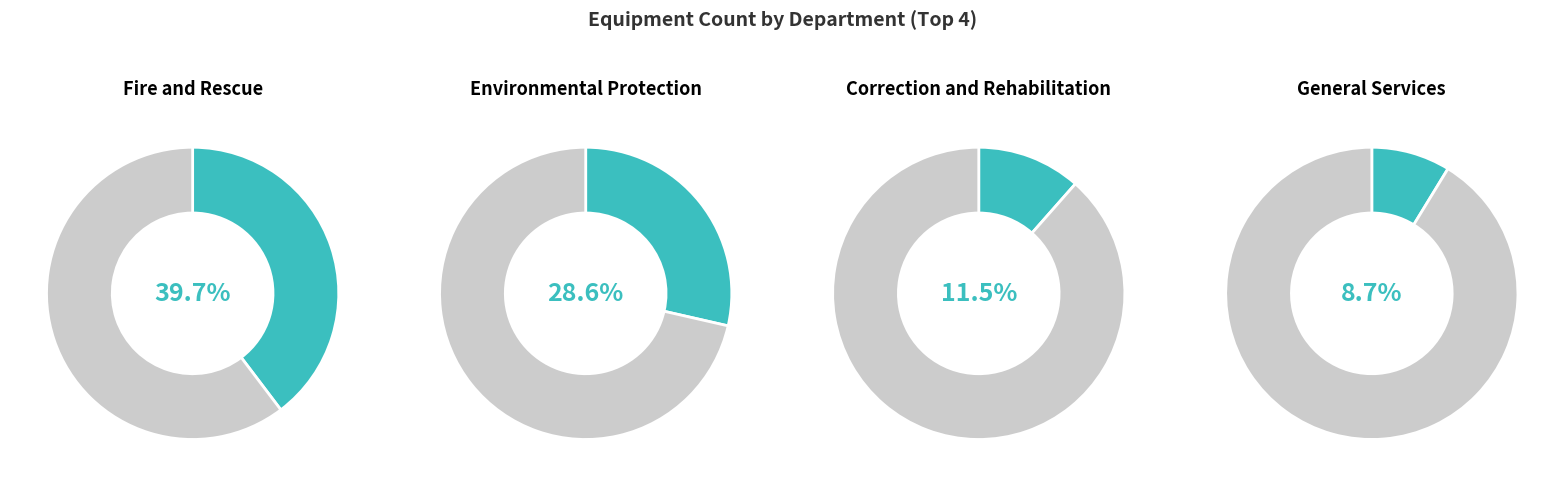

Which category has the biggest portion of the pie?

Fire and Rescue